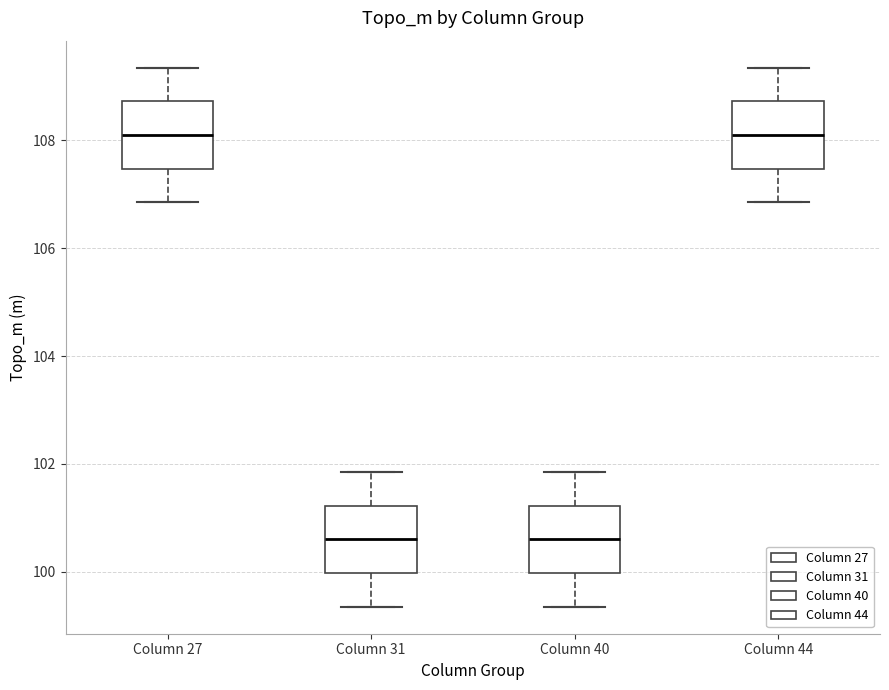

Where does the lower whisker of the box for Column 44 end on the y-axis? The values are not printed on the chart, so give them approximately, as read against the axis.

106.8